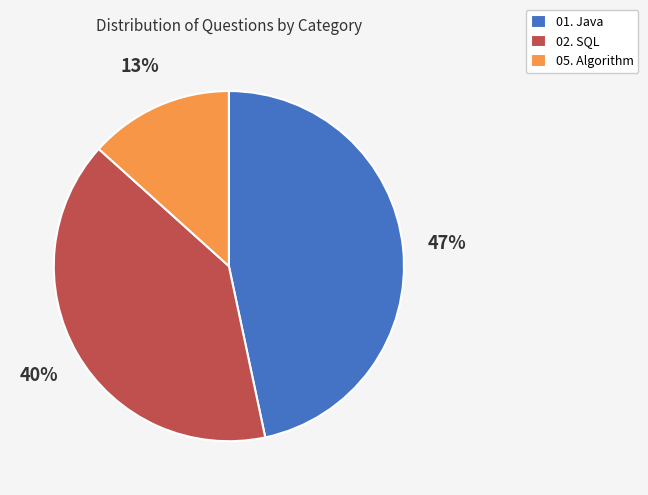

To the nearest percent, what percentage of the pie is 05. Algorithm?

13%